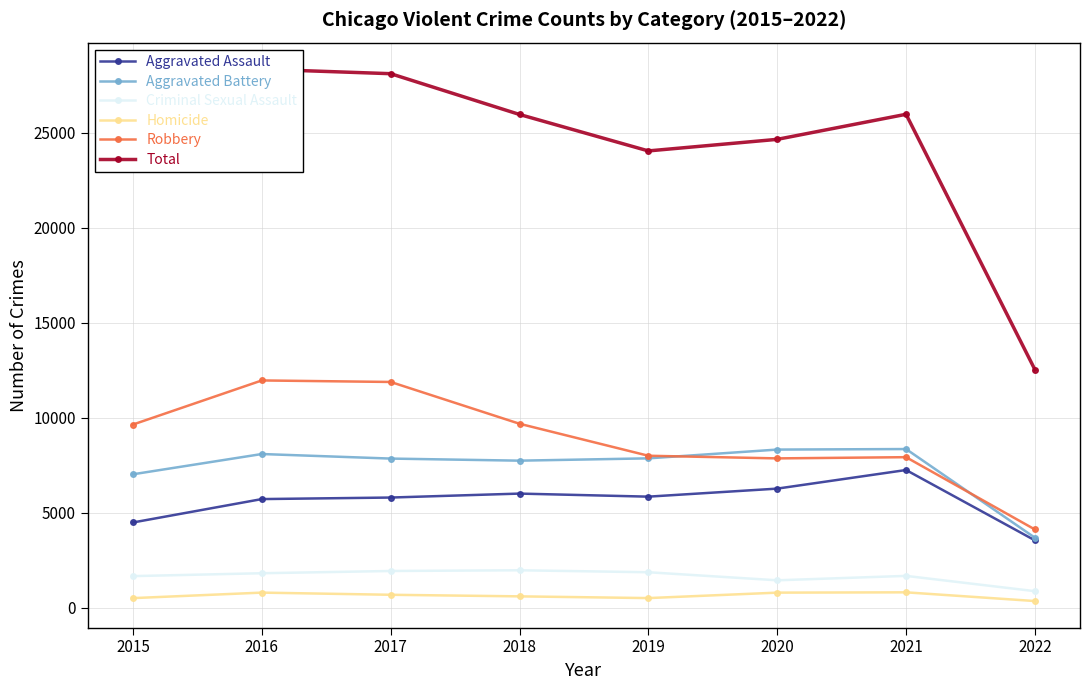

Which series has the largest total across all categories?

Total